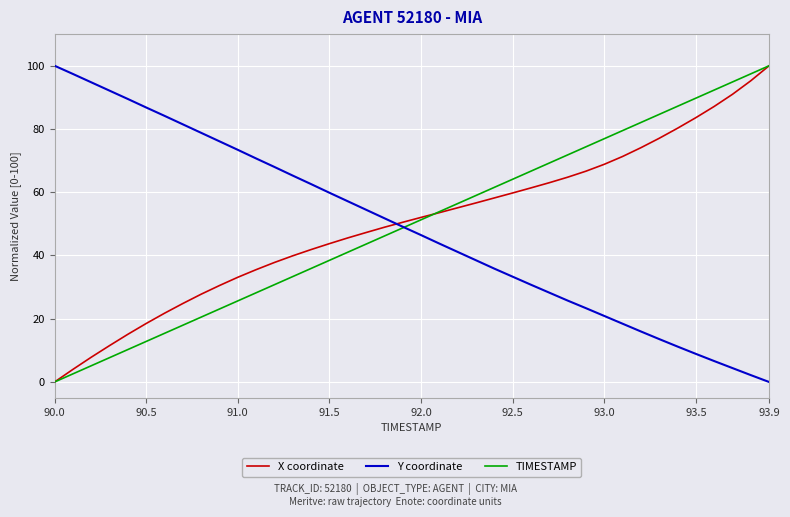

What is the highest value of the Y coordinate series?

100.0